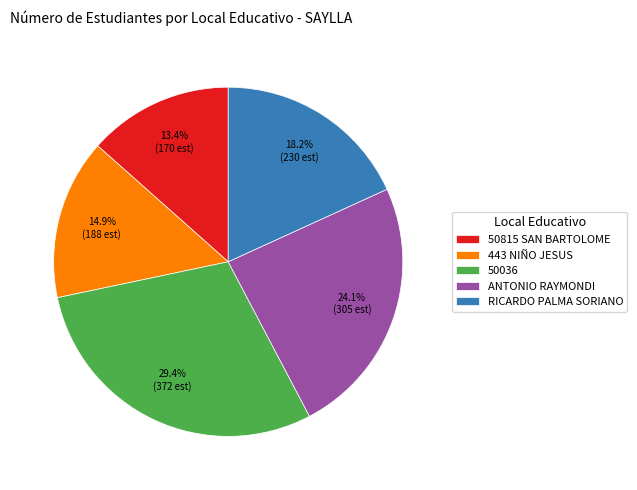

To the nearest percent, what is the difference between the largest and smallest slice percentages?

16%